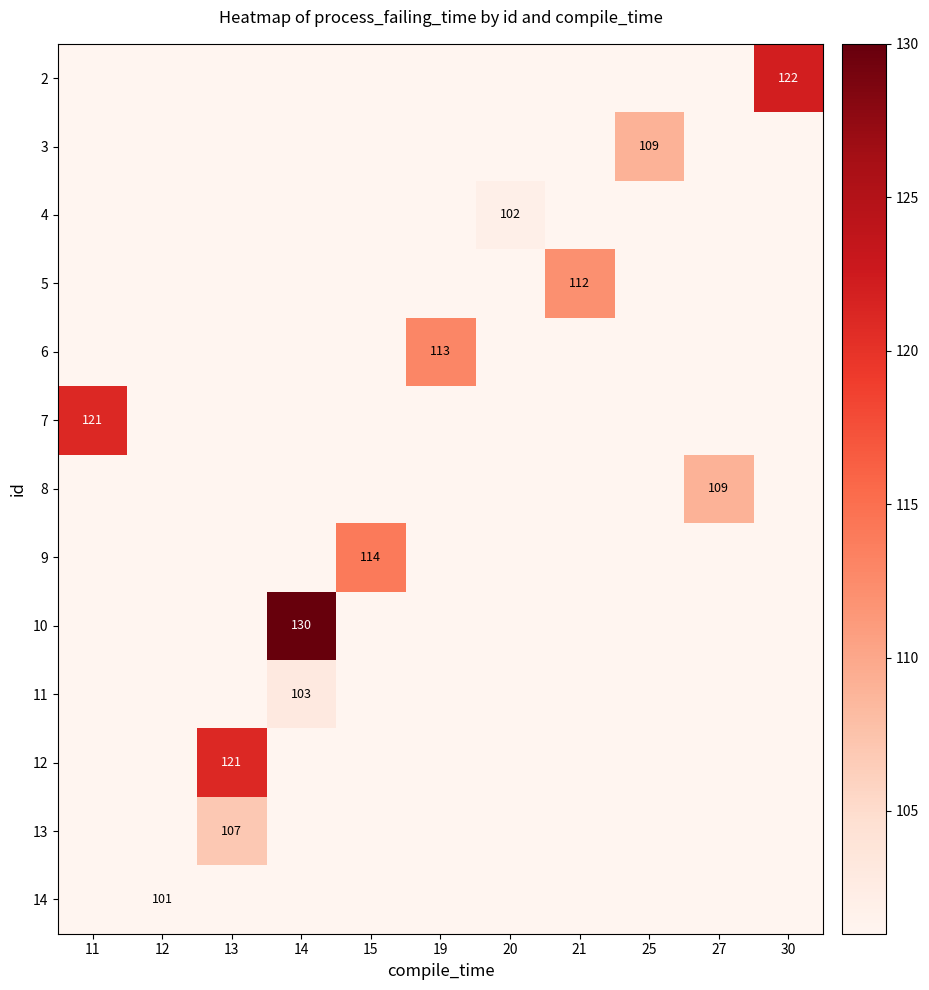

Rank the series at 27 from lowest to highest value.

2, 3, 4, 5, 6, 7, 8, 9, 10, 11, 12, 13, 14